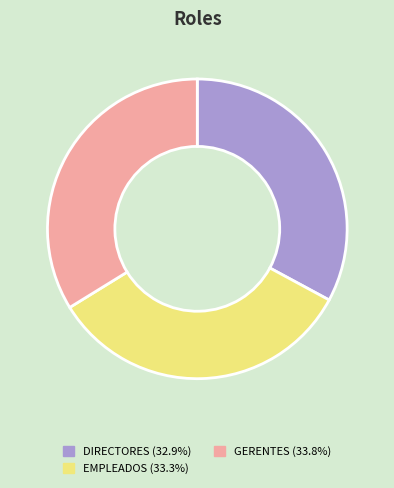

Which has a higher value, GERENTES or DIRECTORES?

GERENTES